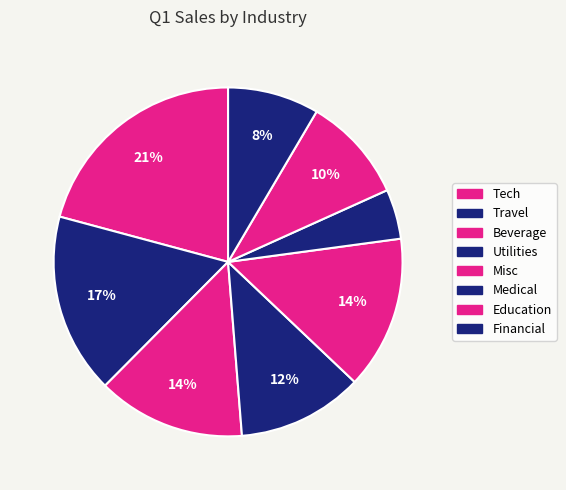

How many slices are in this pie chart?

8